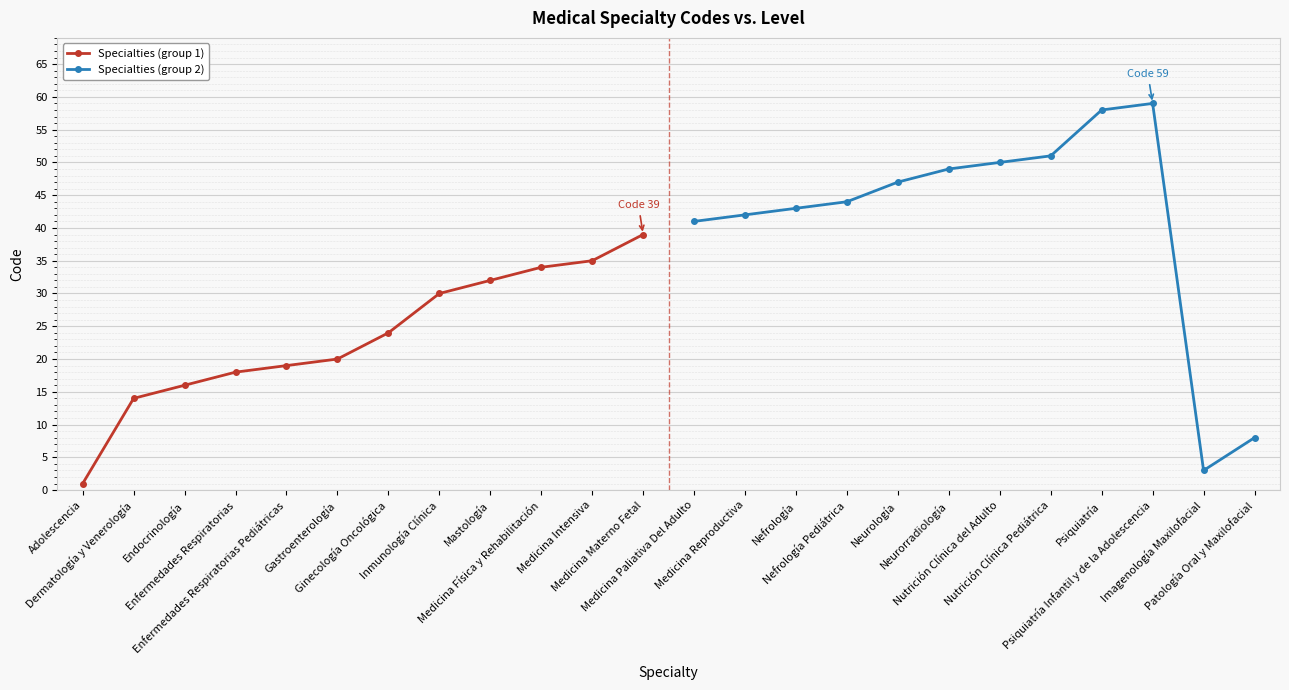

Which series ends up on top after the final intersection of Specialties (group 2) and Specialties (group 1)?

Specialties (group 1)